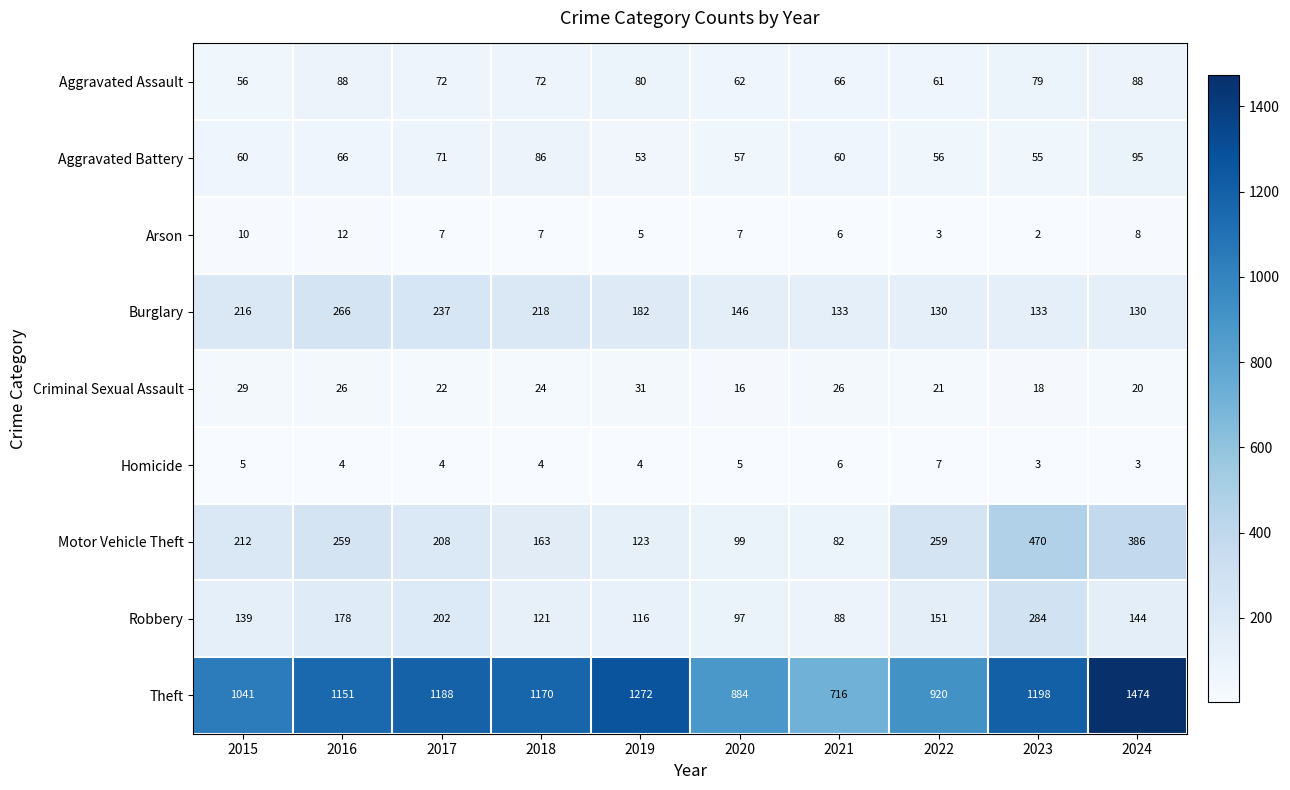

What is the difference between the Motor Vehicle Theft values at 2017 and 2023?

262